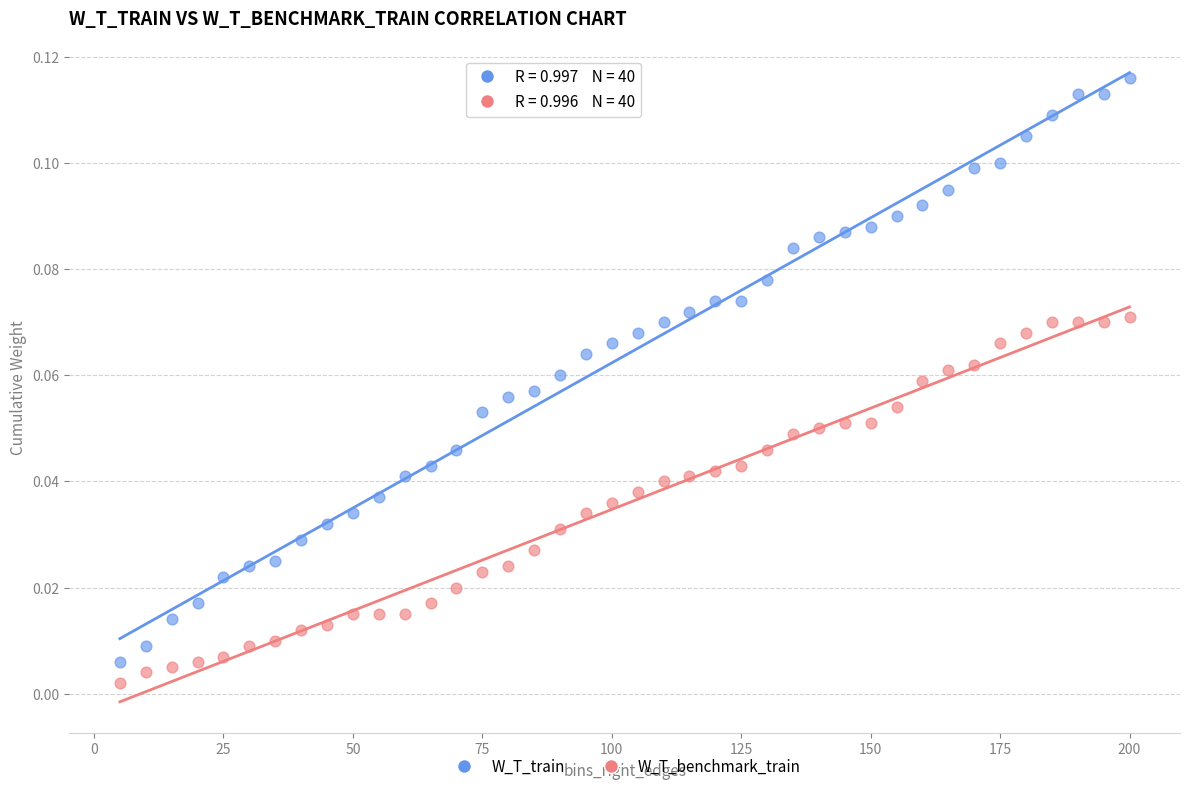

Across all data points, what is the range of X values (max minus min)?

195.0